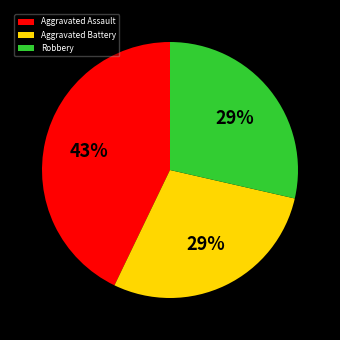

To the nearest percent, what is the difference between the largest and smallest slice percentages?

14%